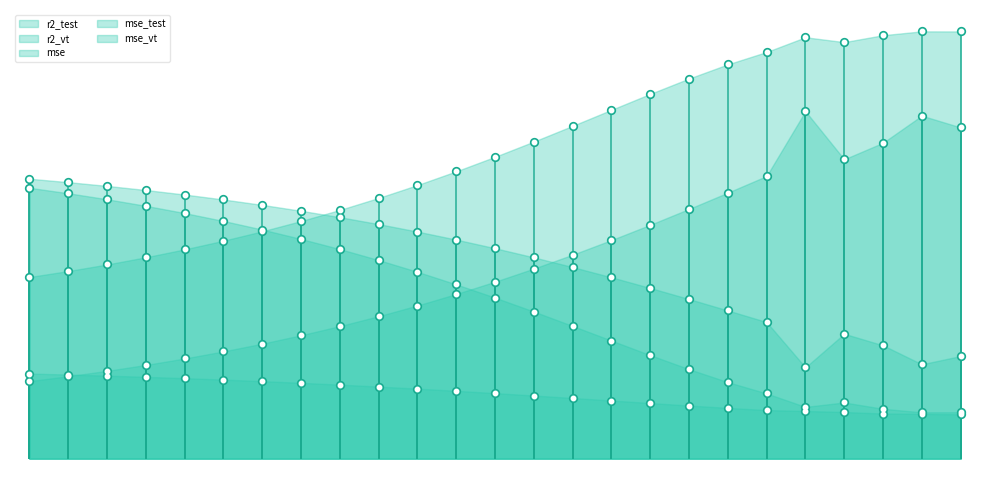

What is the total value across all series at model_8_6_4?

3.1